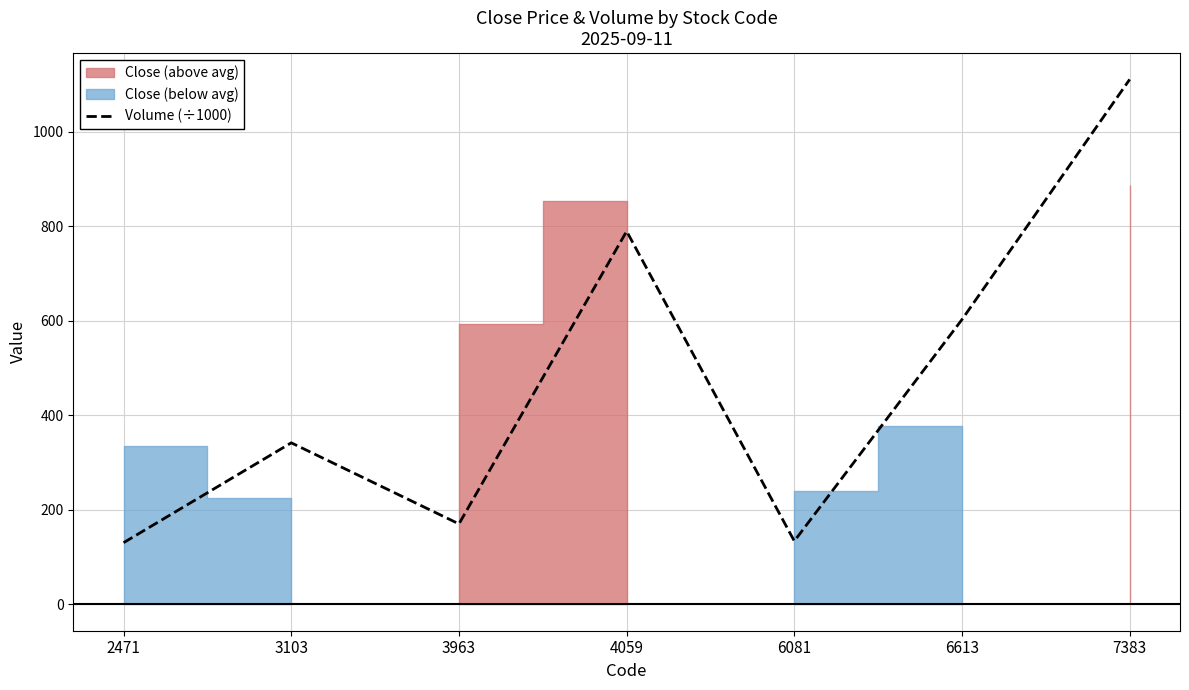

What value does the data have at 7383?

1110.6